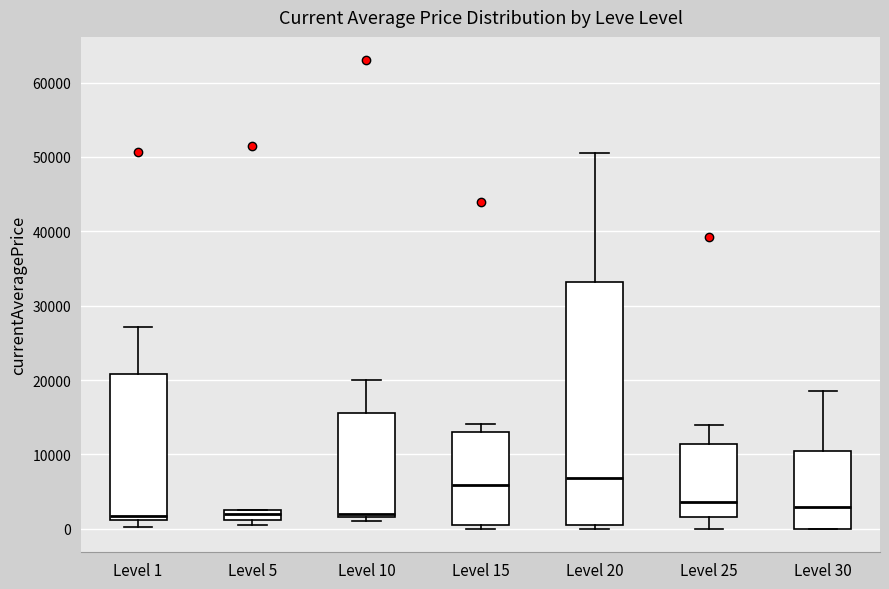

Which box is the tallest, from its lower edge to its upper edge?

Level 20